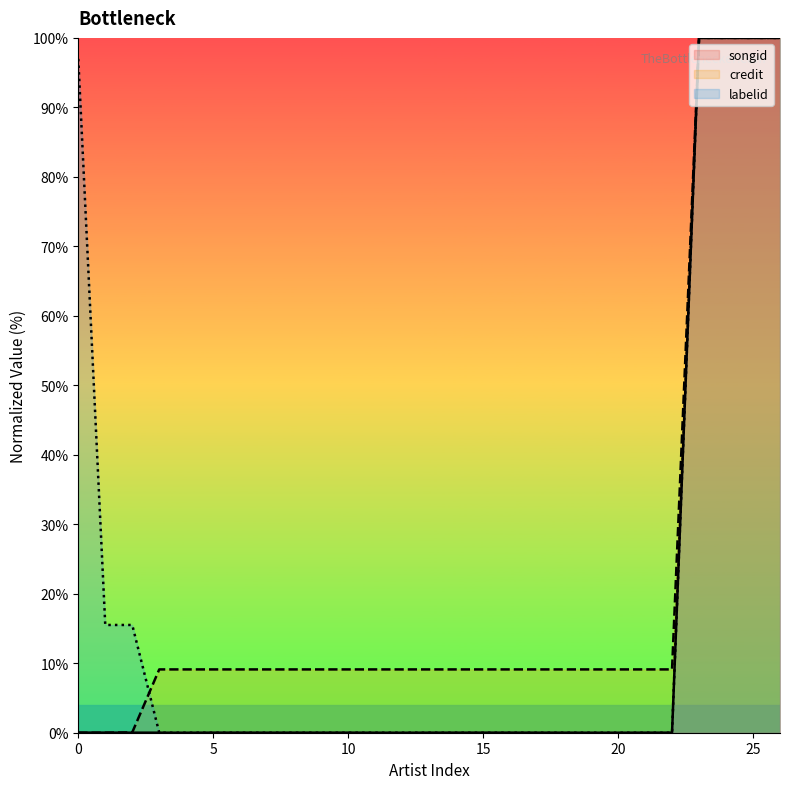

What is the maximum value for credit?

100.0